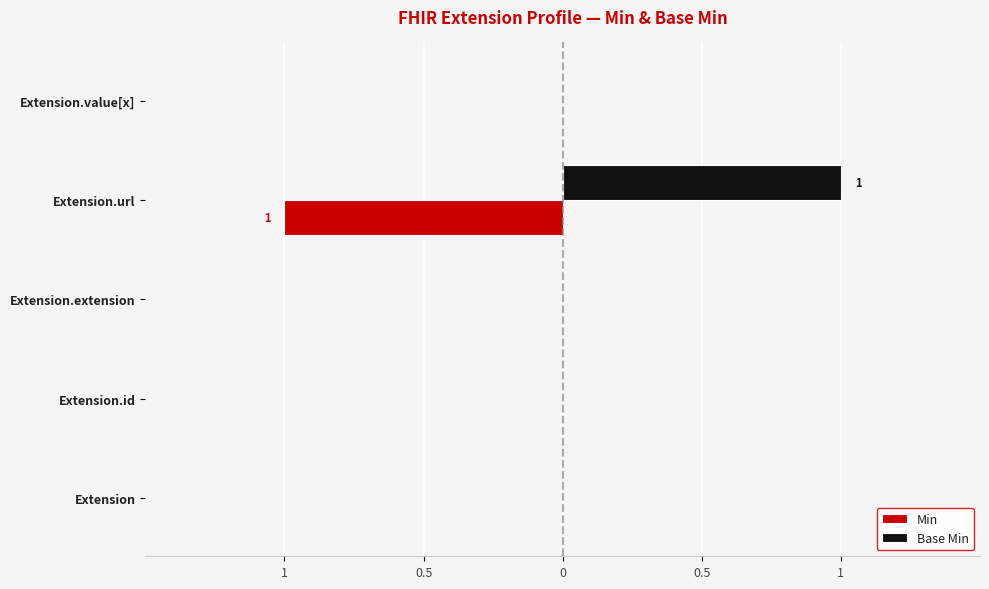

What are all the series names shown in the legend?

Min, Base Min